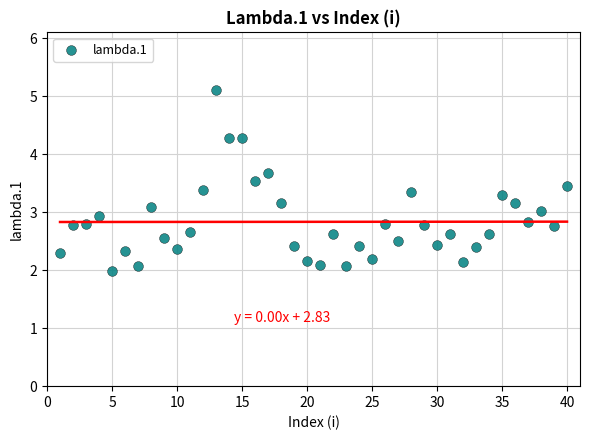

What is the range of Y values (max minus min)?

3.1